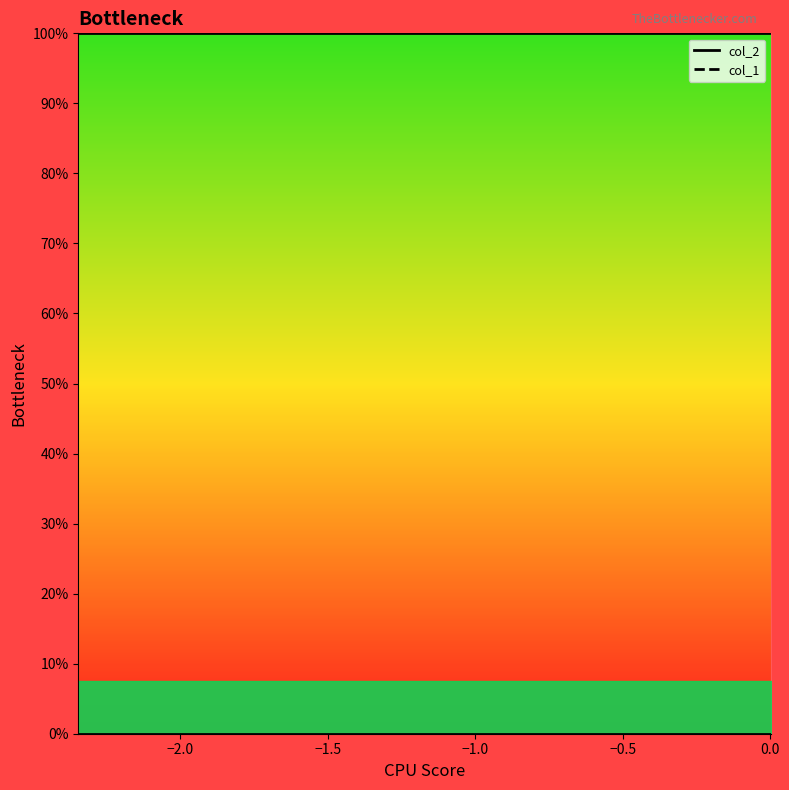

What is the average value of the col_1 line series?

-1